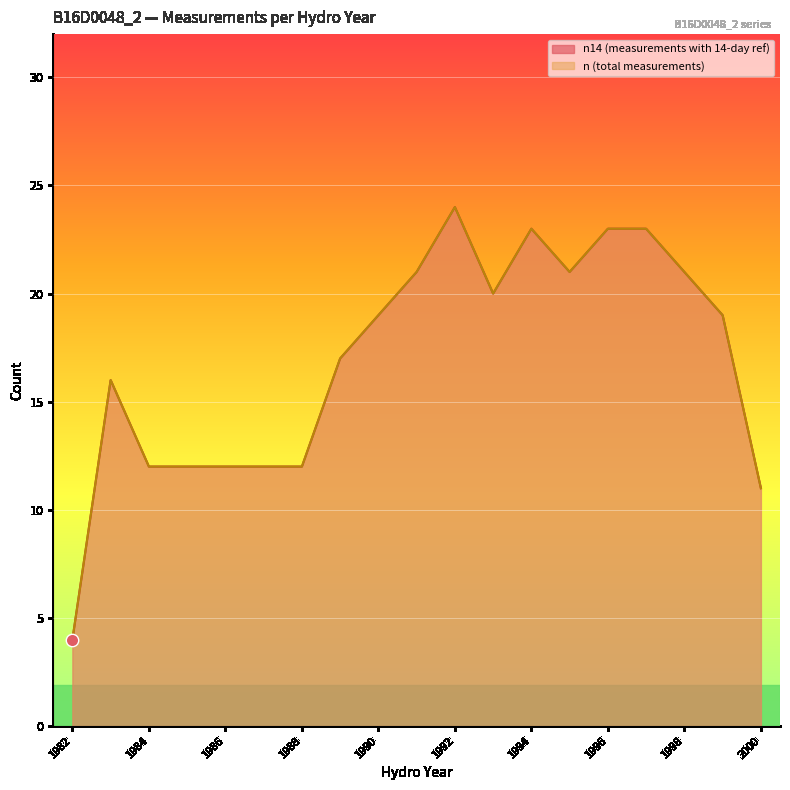

What is the total value across all series at 1991?

42